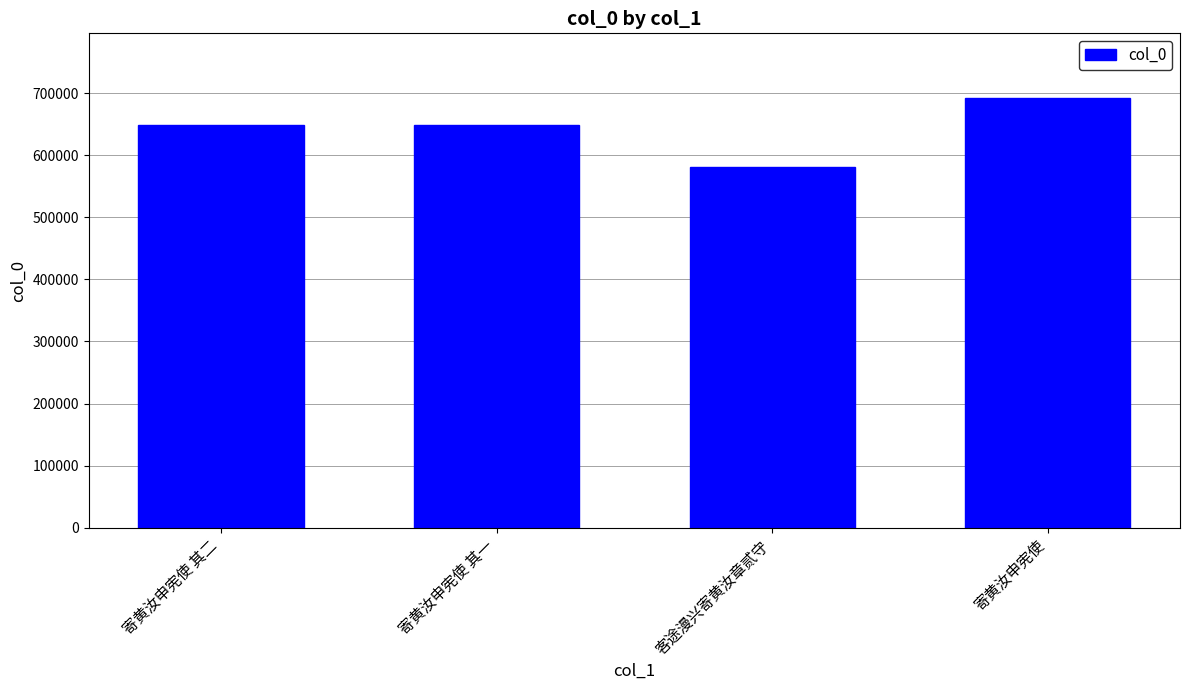

What is the label of the 2nd bar from the left?

寄黄汝申宪使 其一